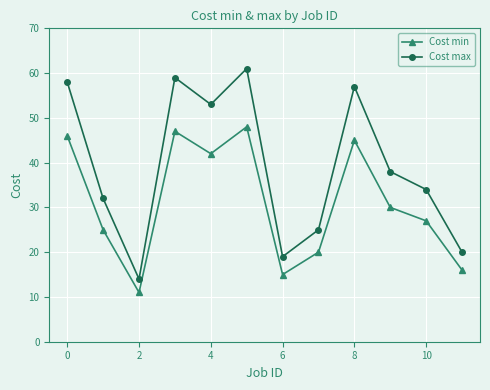

What is the maximum value shown in the chart?

61